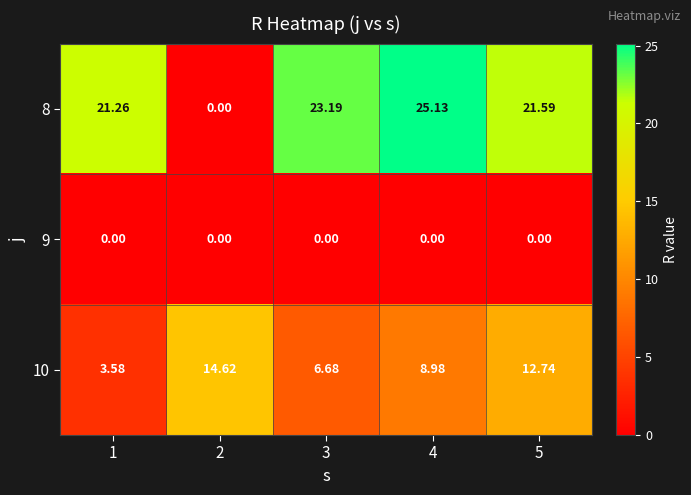

Count the number of categories in the chart.

5